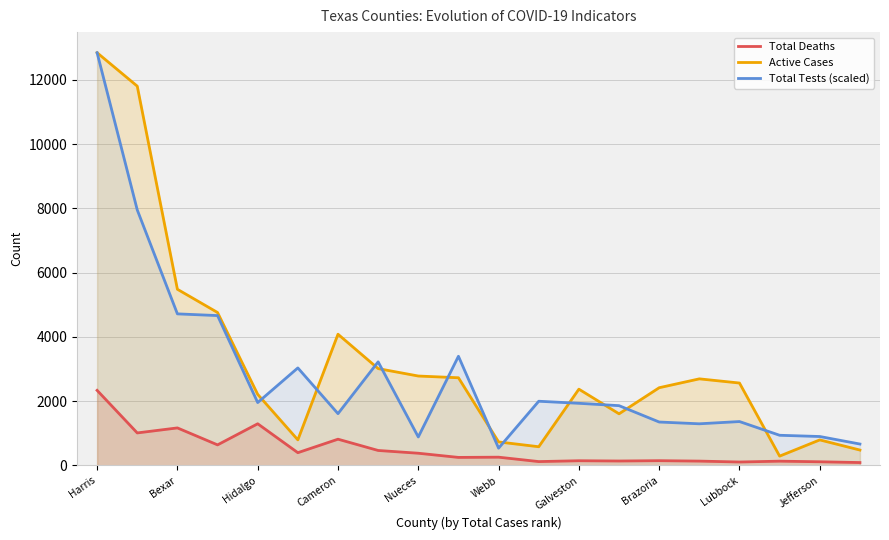

In Total Tests (scaled), how many points are higher than both neighbors (excluding endpoints)?

5